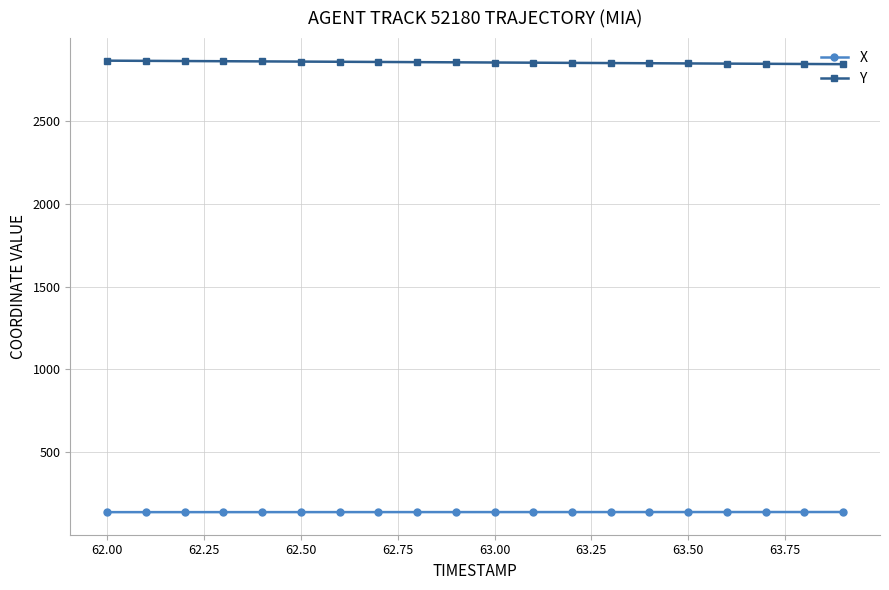

What is the maximum value shown in the chart?

2863.7